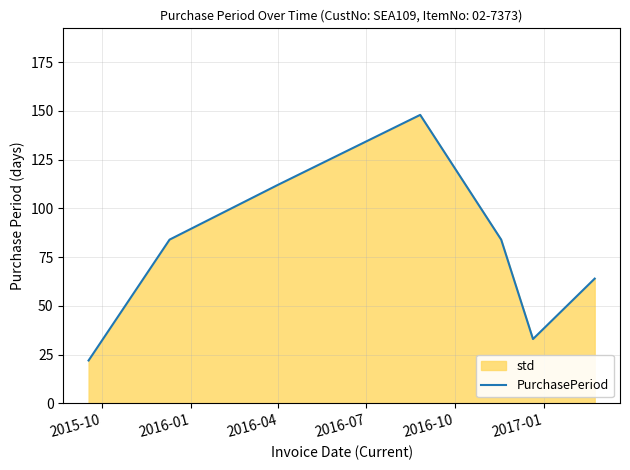

Reading right to left, what are all the values shown in this chart?

64	33	84	148	112	84	22